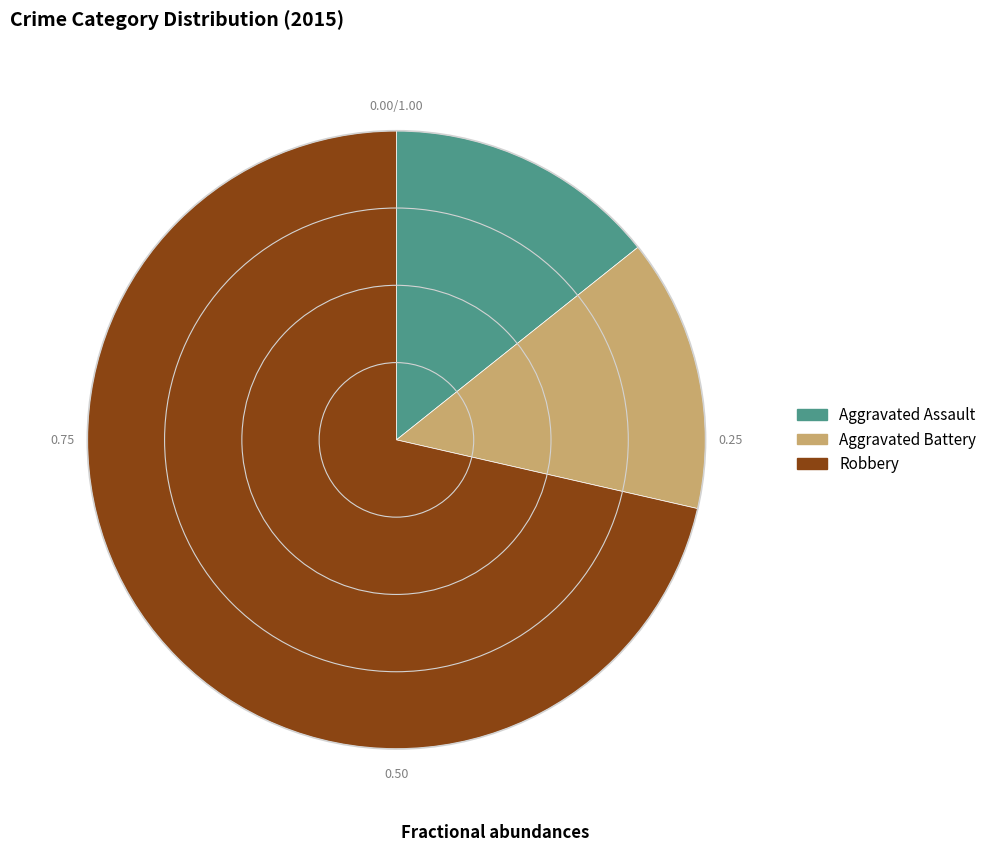

Which slice is the largest?

Robbery